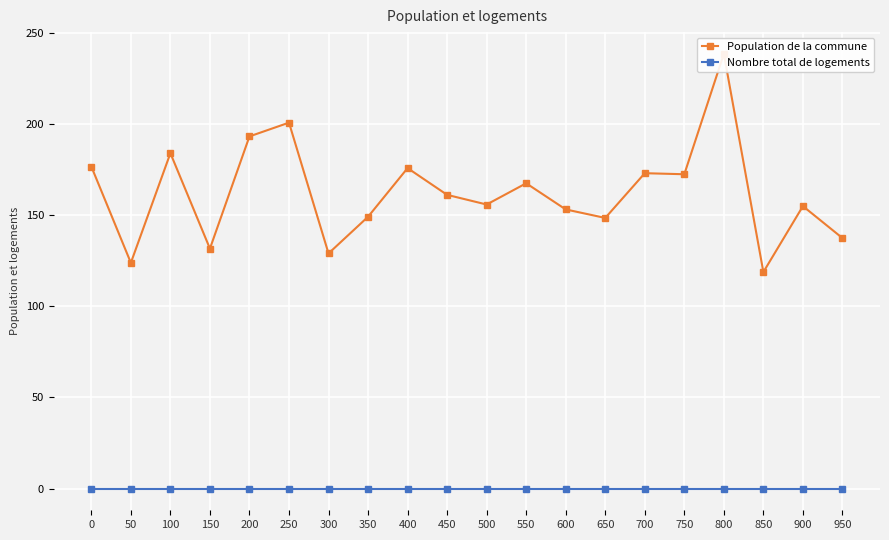

List the series in order of their peak value, highest first.

Population de la commune, Nombre total de logements